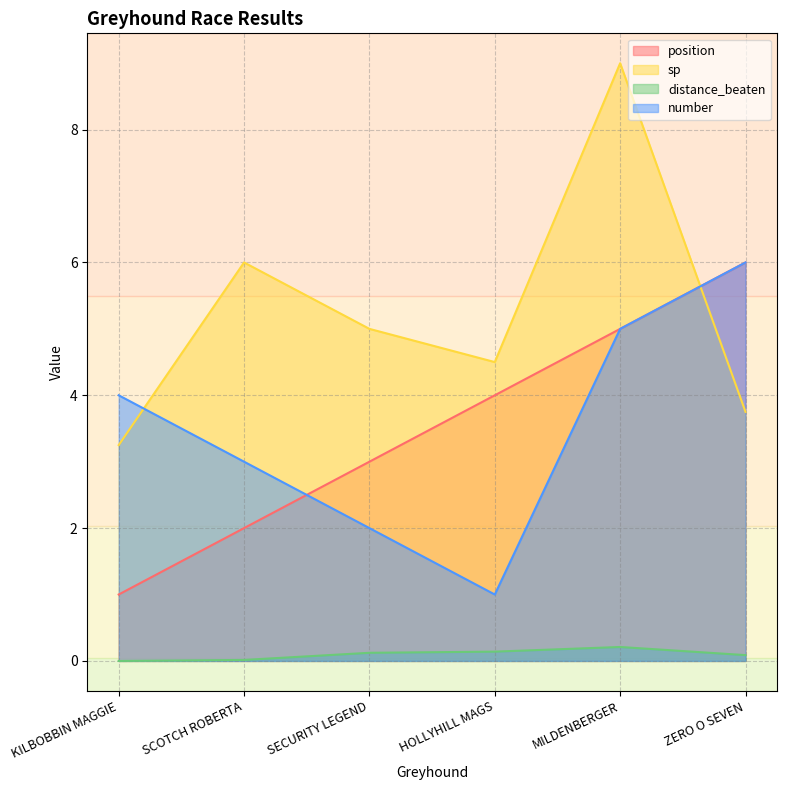

Between SCOTCH ROBERTA and ZERO O SEVEN, which is larger?

ZERO O SEVEN